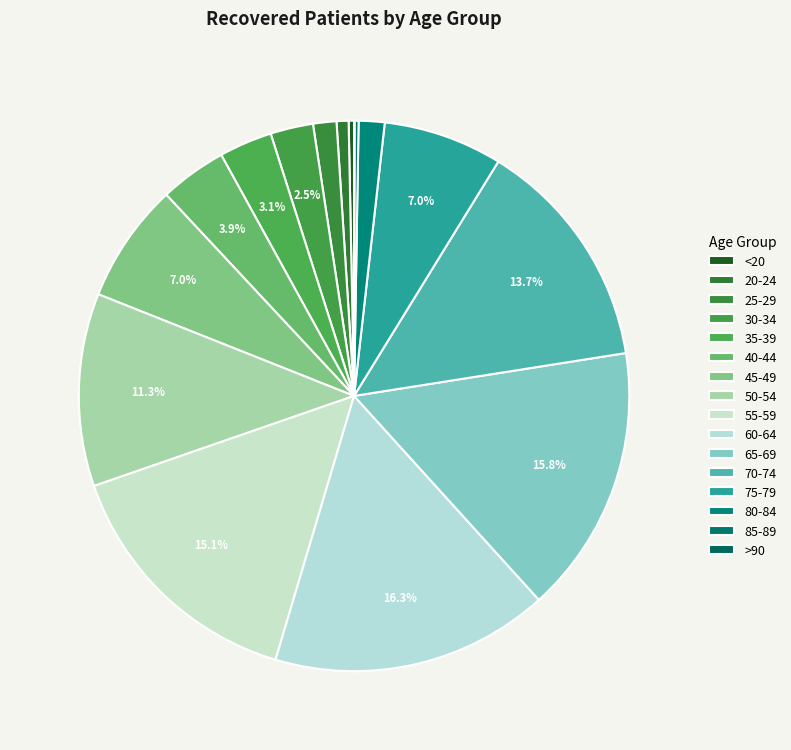

Combined, do 20-24 and 45-49 account for over 50%?

No